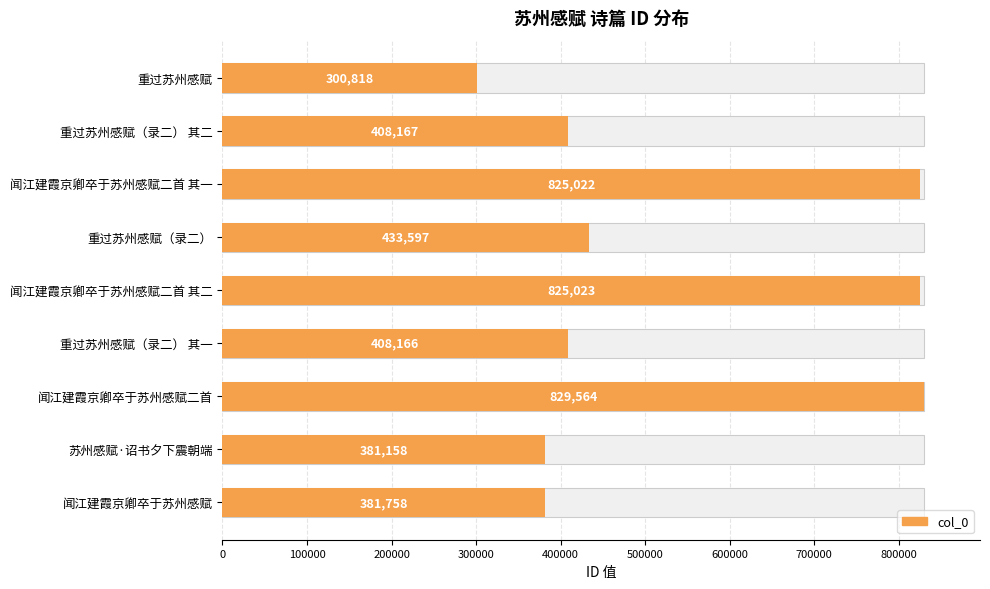

What is the average value?

532586